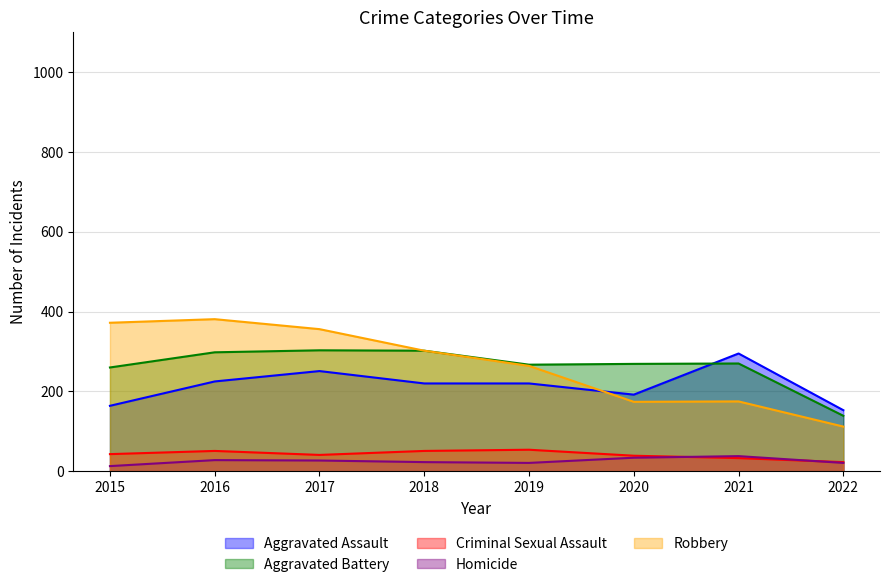

At which label is Robbery closest to 246?

2019